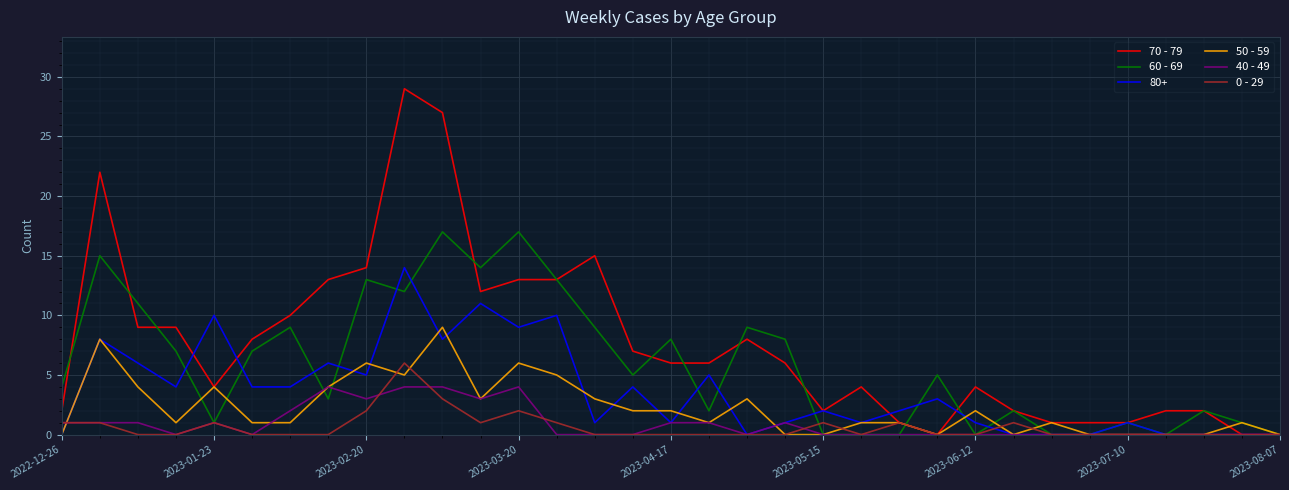

What is the highest value of the 70 - 79 series?

29